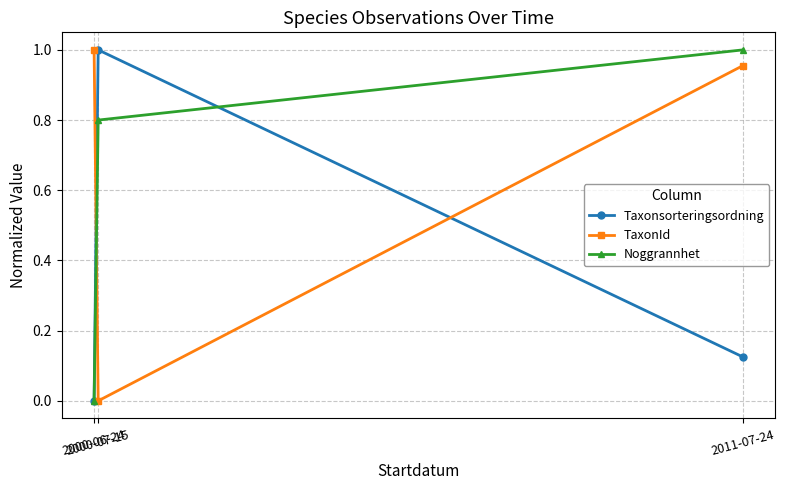

Reading right to left, transcribe all the data shown in this chart.

Taxonsorteringsordning: 2011-07-24=0.1	2000-07-15=1.0	2000-06-24=0.0
TaxonId: 2011-07-24=1.0	2000-07-15=0.0	2000-06-24=1.0
Noggrannhet: 2011-07-24=1.0	2000-07-15=0.8	2000-06-24=0.0